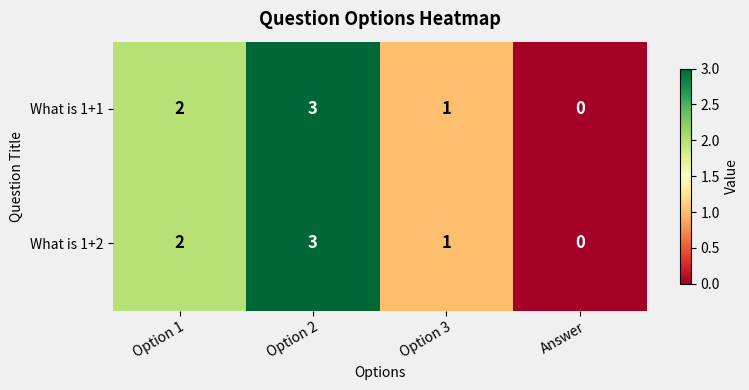

What is the sum of all What is 1+2 values?

6